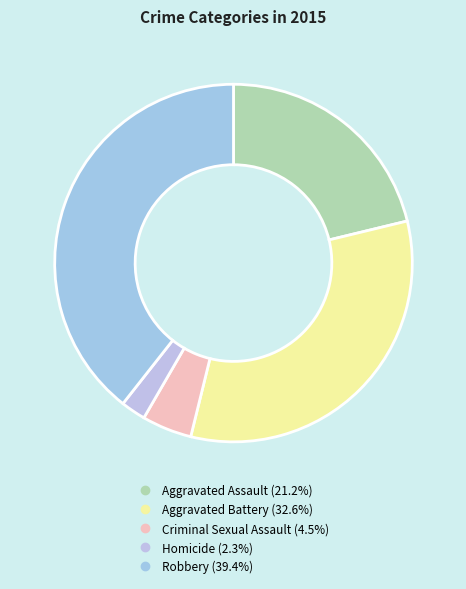

What is the change in value from Aggravated Assault to Robbery?

+137